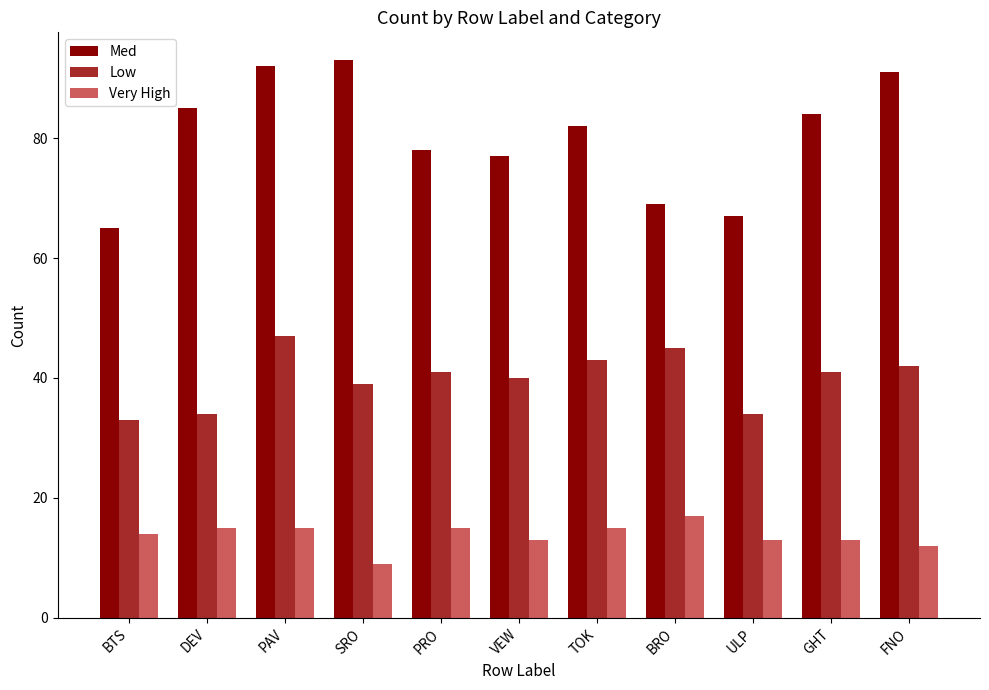

What is the smallest value displayed?

9